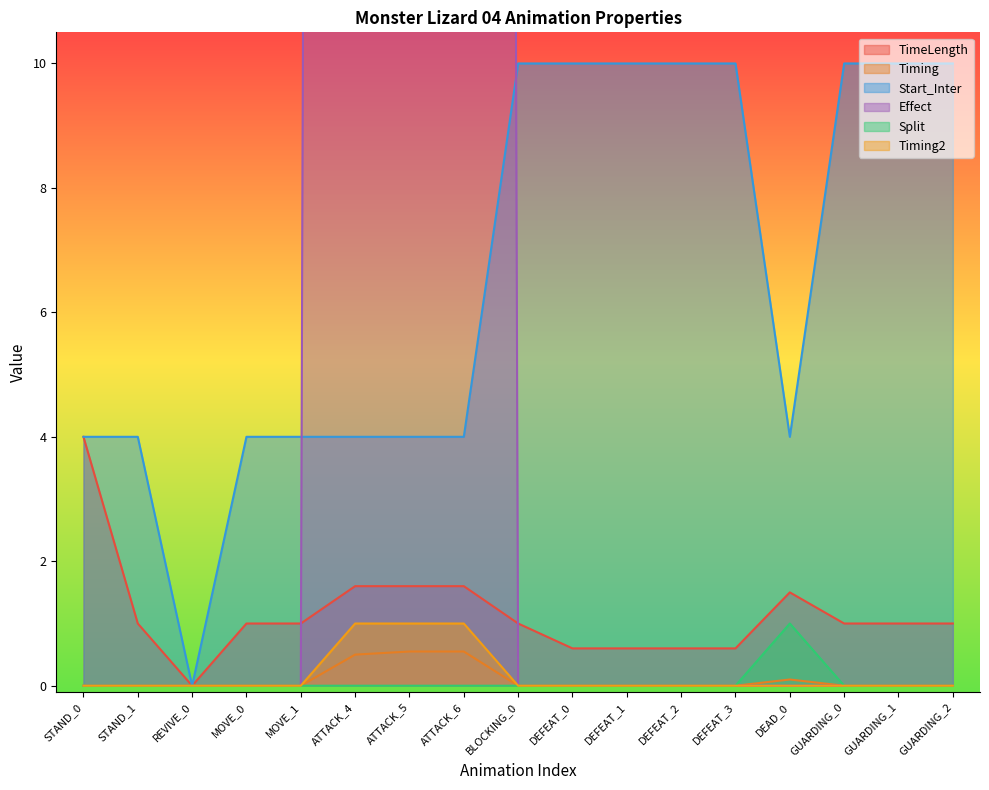

Reading left to right, transcribe all the data shown in this chart.

TimeLength: STAND_0=4.0	STAND_1=1.0	REVIVE_0=0.0	MOVE_0=1.0	MOVE_1=1.0	ATTACK_4=1.6	ATTACK_5=1.6	ATTACK_6=1.6	BLOCKING_0=1.0	DEFEAT_0=0.6	DEFEAT_1=0.6	DEFEAT_2=0.6	DEFEAT_3=0.6	DEAD_0=1.5	GUARDING_0=1.0	GUARDING_1=1.0	GUARDING_2=1.0
Timing: STAND_0=0.0	STAND_1=0.0	REVIVE_0=0.0	MOVE_0=0.0	MOVE_1=0.0	ATTACK_4=0.5	ATTACK_5=0.6	ATTACK_6=0.6	BLOCKING_0=0.0	DEFEAT_0=0.0	DEFEAT_1=0.0	DEFEAT_2=0.0	DEFEAT_3=0.0	DEAD_0=0.1	GUARDING_0=0.0	GUARDING_1=0.0	GUARDING_2=0.0
Start_Inter: STAND_0=4.0	STAND_1=4.0	REVIVE_0=0.0	MOVE_0=4.0	MOVE_1=4.0	ATTACK_4=4.0	ATTACK_5=4.0	ATTACK_6=4.0	BLOCKING_0=10.0	DEFEAT_0=10.0	DEFEAT_1=10.0	DEFEAT_2=10.0	DEFEAT_3=10.0	DEAD_0=4.0	GUARDING_0=10.0	GUARDING_1=10.0	GUARDING_2=10.0
Effect: STAND_0=0.0	STAND_1=0.0	REVIVE_0=0.0	MOVE_0=0.0	MOVE_1=0.0	ATTACK_4=263.0	ATTACK_5=264.0	ATTACK_6=264.0	BLOCKING_0=0.0	DEFEAT_0=0.0	DEFEAT_1=0.0	DEFEAT_2=0.0	DEFEAT_3=0.0	DEAD_0=0.0	GUARDING_0=0.0	GUARDING_1=0.0	GUARDING_2=0.0
Split: STAND_0=0.0	STAND_1=0.0	REVIVE_0=0.0	MOVE_0=0.0	MOVE_1=0.0	ATTACK_4=0.0	ATTACK_5=0.0	ATTACK_6=0.0	BLOCKING_0=0.0	DEFEAT_0=0.0	DEFEAT_1=0.0	DEFEAT_2=0.0	DEFEAT_3=0.0	DEAD_0=1.0	GUARDING_0=0.0	GUARDING_1=0.0	GUARDING_2=0.0
Timing2: STAND_0=0.0	STAND_1=0.0	REVIVE_0=0.0	MOVE_0=0.0	MOVE_1=0.0	ATTACK_4=1.0	ATTACK_5=1.0	ATTACK_6=1.0	BLOCKING_0=0.0	DEFEAT_0=0.0	DEFEAT_1=0.0	DEFEAT_2=0.0	DEFEAT_3=0.0	DEAD_0=0.0	GUARDING_0=0.0	GUARDING_1=0.0	GUARDING_2=0.0